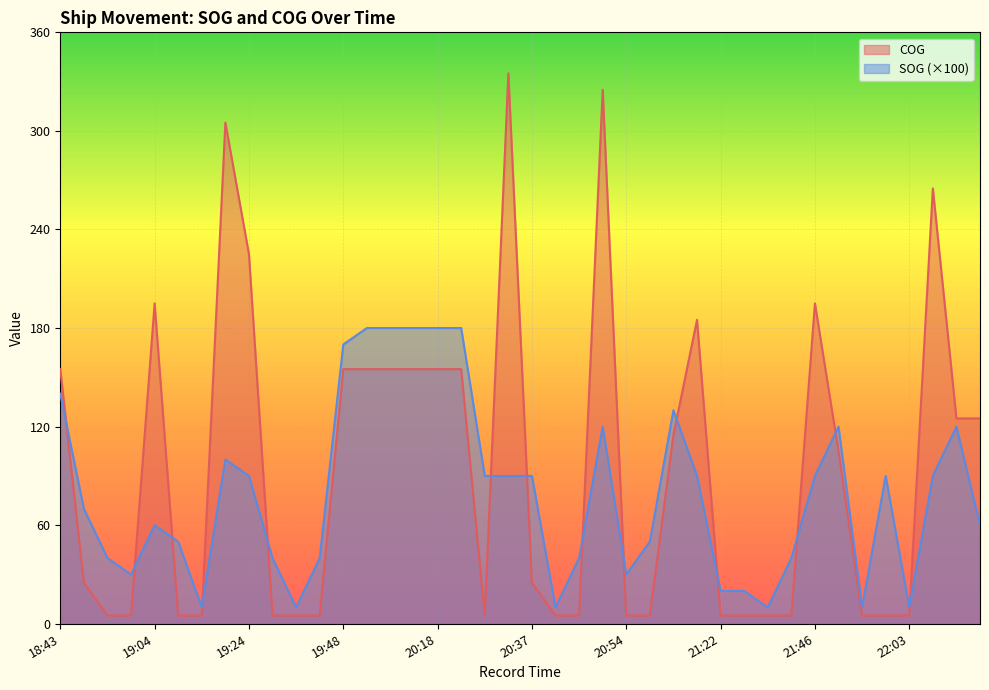

What is the label of the 14th point from the left?

20:01